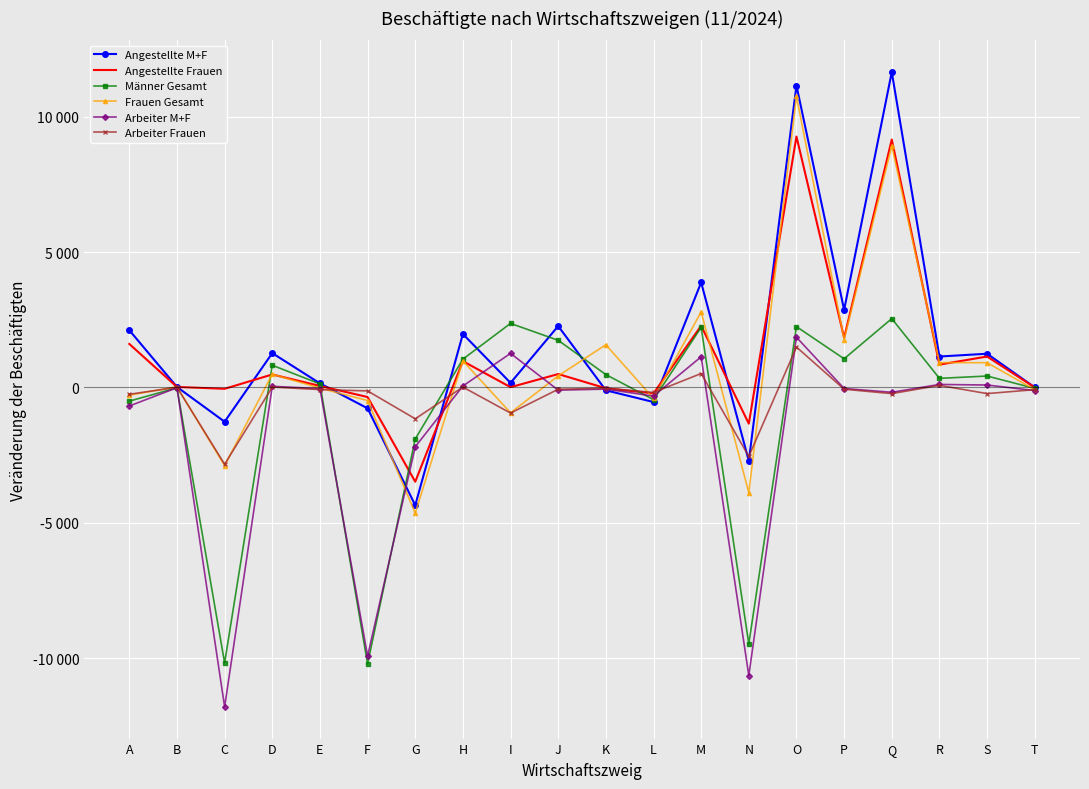

What is the minimum value for Angestellte Frauen?

-3486